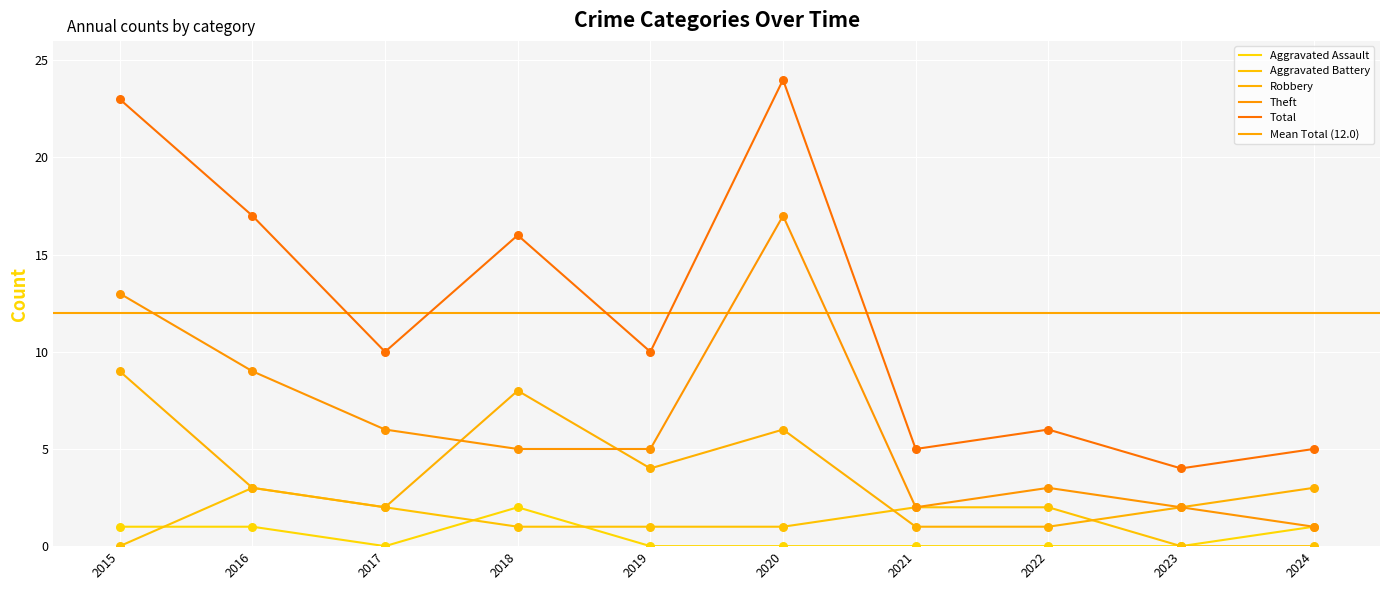

Which series has the widest spread of Y values?

Total